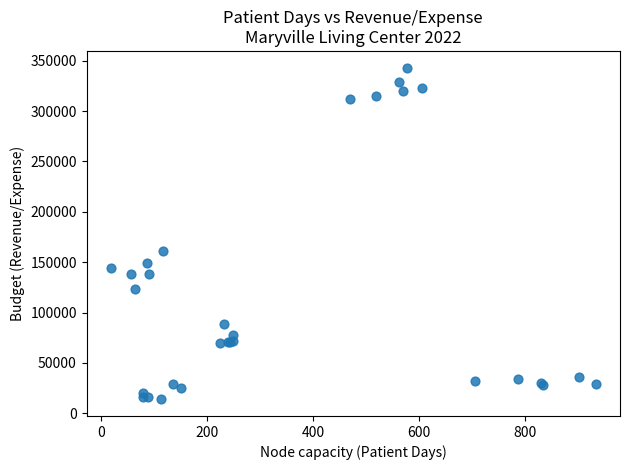

What Y value in the scatter plot is closest to 178523?

161081.7